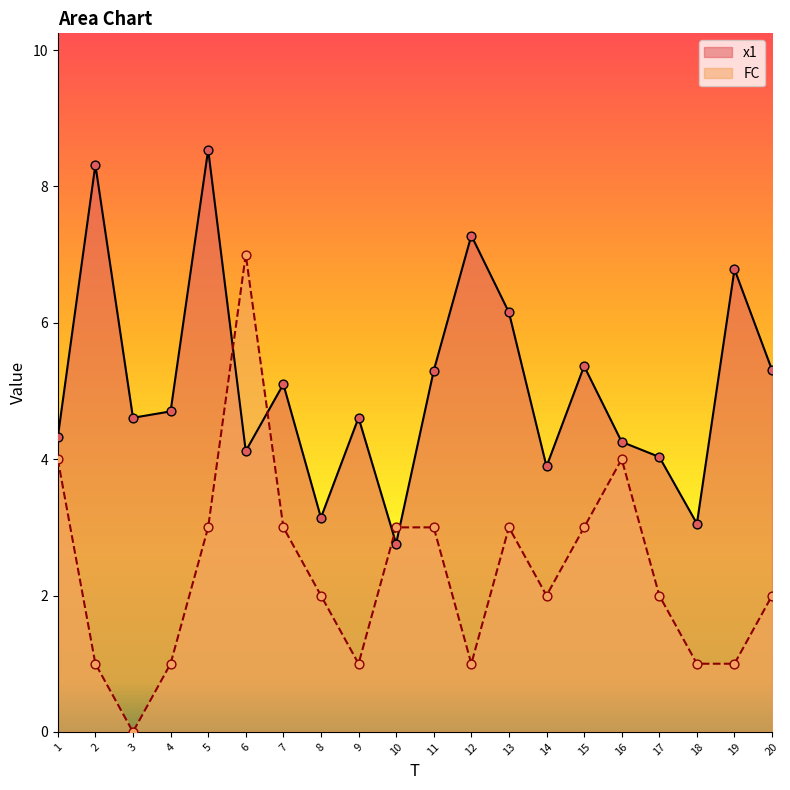

At how many categories does at least one series exceed 3?

19